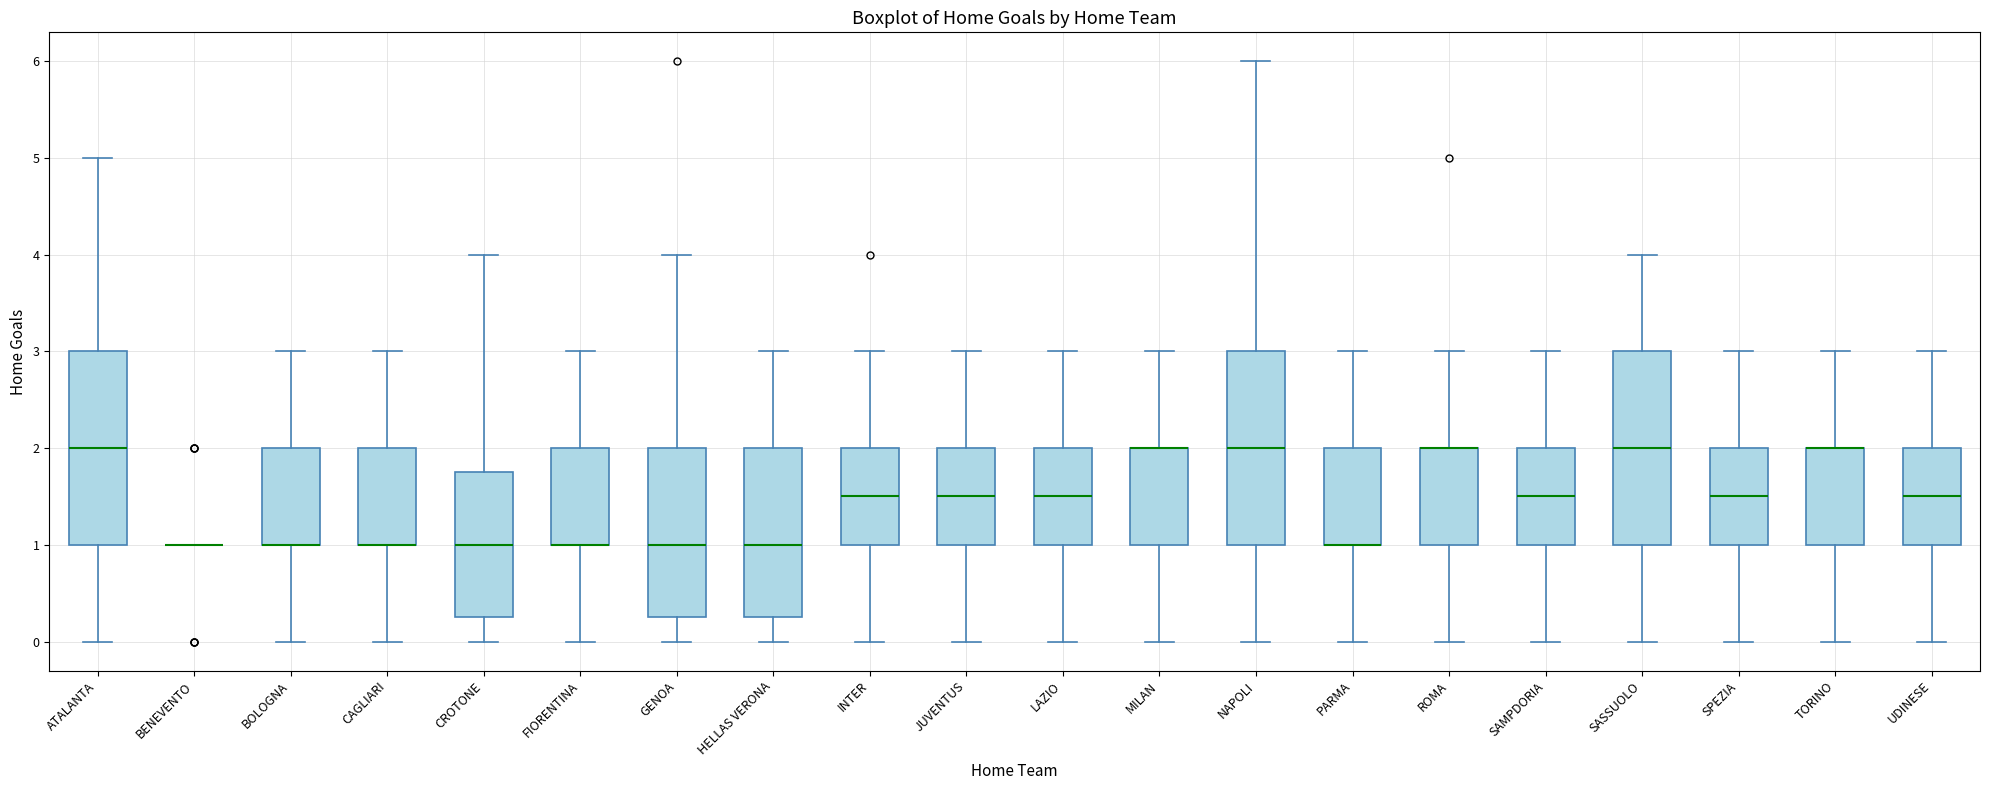

Reading left to right, read every box against the y-axis: the position of its median line, the range the box covers, and the ends of its whiskers. The values are not printed on the chart, so give them approximately, as read against the axis.

ATALANTA: median 2.0, box 1.0 to 3.0, whiskers 0.0 to 5.0
BENEVENTO: box collapsed to a line at 1.0, whiskers 1.0 to 1.0
BOLOGNA: median 1.0 (drawn on the box's lower edge), box 1.0 to 2.0, whiskers 0.0 to 3.0
CAGLIARI: median 1.0 (drawn on the box's lower edge), box 1.0 to 2.0, whiskers 0.0 to 3.0
CROTONE: median 1.0, box 0.3 to 1.8, whiskers 0.0 to 4.0
FIORENTINA: median 1.0 (drawn on the box's lower edge), box 1.0 to 2.0, whiskers 0.0 to 3.0
GENOA: median 1.0, box 0.3 to 2.0, whiskers 0.0 to 4.0
HELLAS VERONA: median 1.0, box 0.3 to 2.0, whiskers 0.0 to 3.0
INTER: median 1.5, box 1.0 to 2.0, whiskers 0.0 to 3.0
JUVENTUS: median 1.5, box 1.0 to 2.0, whiskers 0.0 to 3.0
LAZIO: median 1.5, box 1.0 to 2.0, whiskers 0.0 to 3.0
MILAN: median 2.0 (drawn on the box's upper edge), box 1.0 to 2.0, whiskers 0.0 to 3.0
NAPOLI: median 2.0, box 1.0 to 3.0, whiskers 0.0 to 6.0
PARMA: median 1.0 (drawn on the box's lower edge), box 1.0 to 2.0, whiskers 0.0 to 3.0
ROMA: median 2.0 (drawn on the box's upper edge), box 1.0 to 2.0, whiskers 0.0 to 3.0
SAMPDORIA: median 1.5, box 1.0 to 2.0, whiskers 0.0 to 3.0
SASSUOLO: median 2.0, box 1.0 to 3.0, whiskers 0.0 to 4.0
SPEZIA: median 1.5, box 1.0 to 2.0, whiskers 0.0 to 3.0
TORINO: median 2.0 (drawn on the box's upper edge), box 1.0 to 2.0, whiskers 0.0 to 3.0
UDINESE: median 1.5, box 1.0 to 2.0, whiskers 0.0 to 3.0